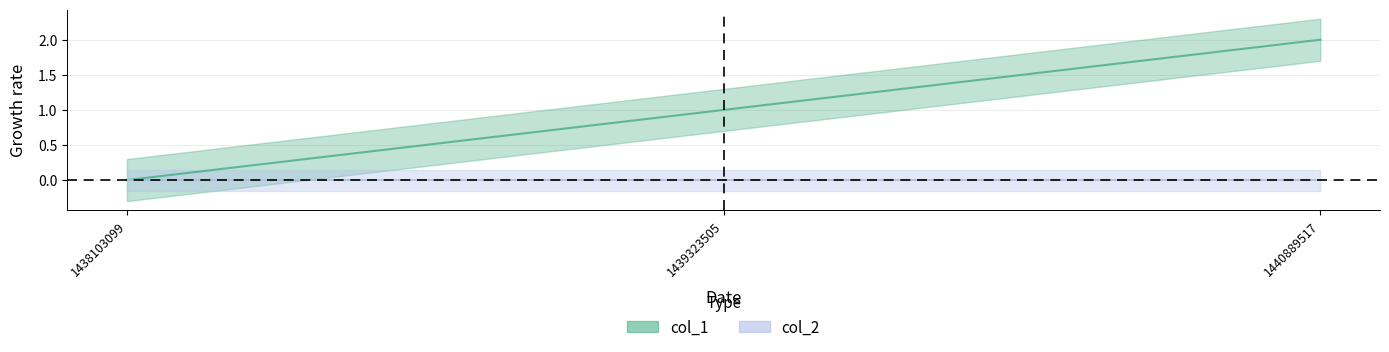

What is the change in value from 1438103099 to 1439323505?

+1